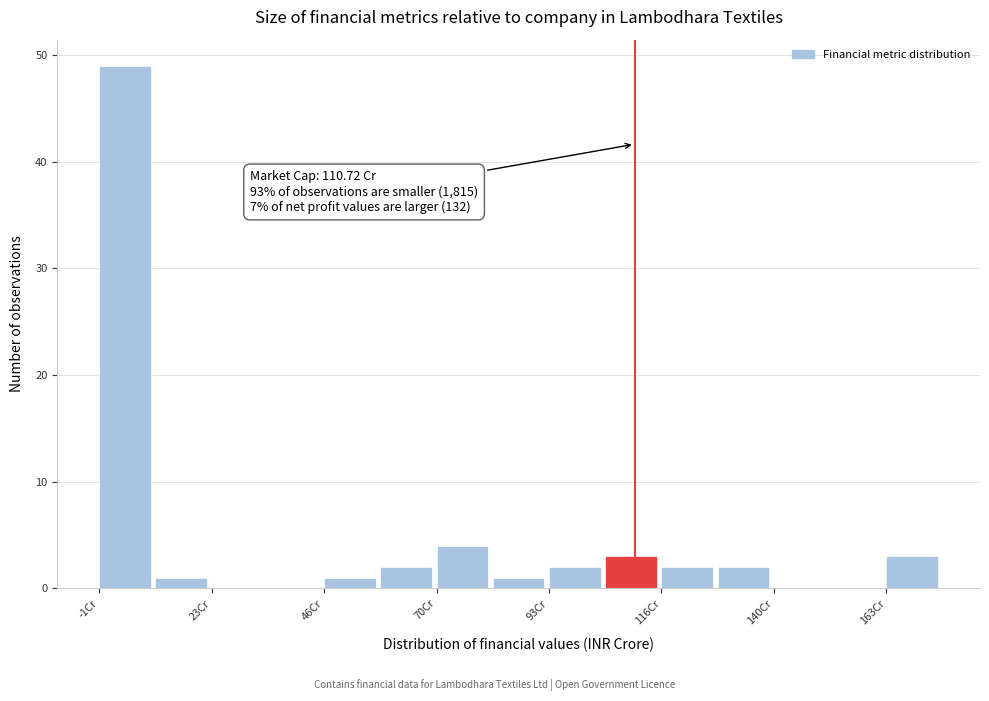

Read against the x-axis, roughly where is the centre of the tallest bar?

5